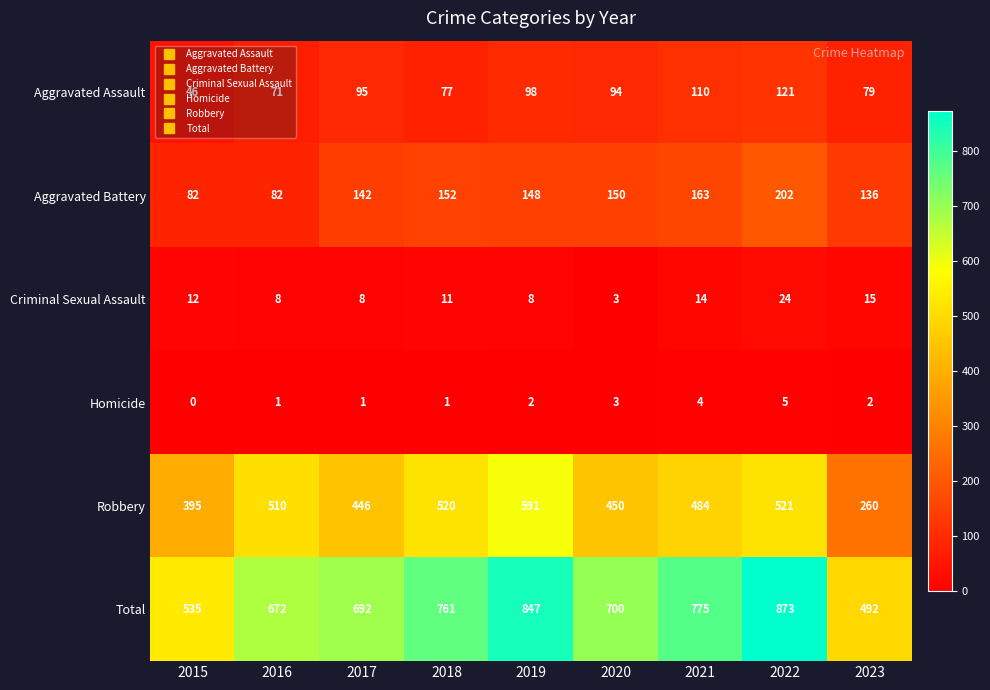

Which series has the largest total across all categories?

Total